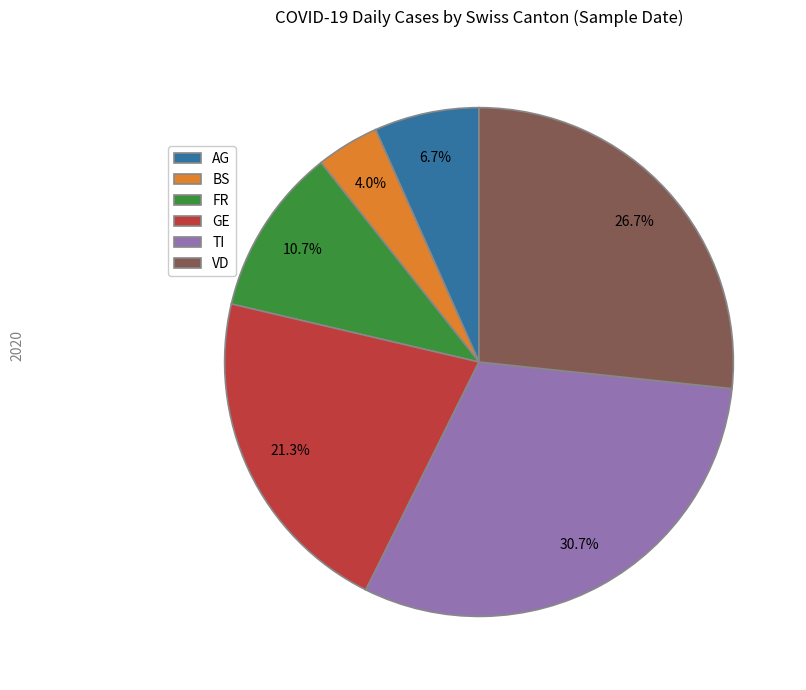

How many segments does this pie chart have?

6